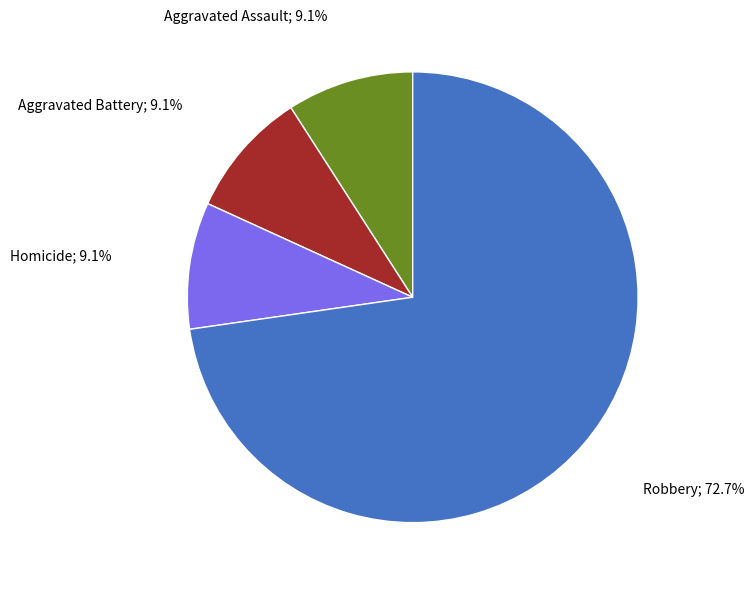

Does any single category account for the majority?

Yes